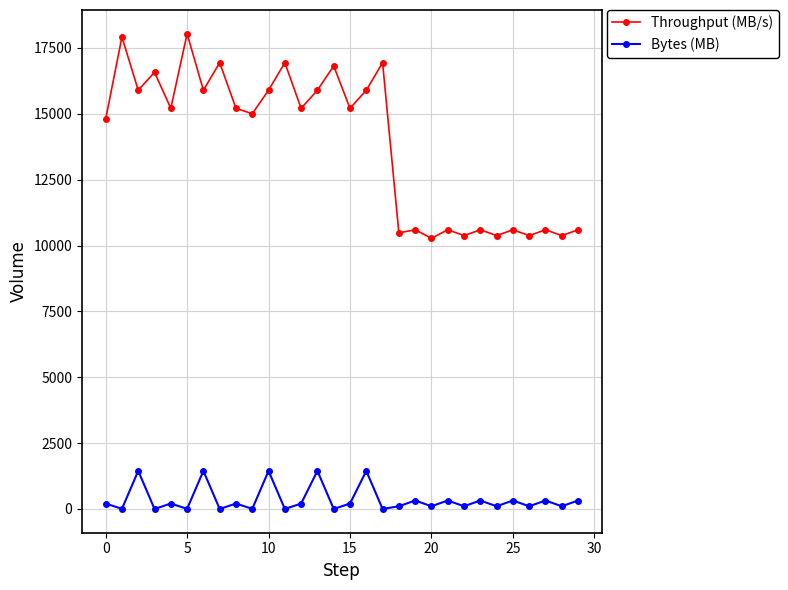

What are all the series names shown in the legend?

Throughput (MB/s), Bytes (MB)